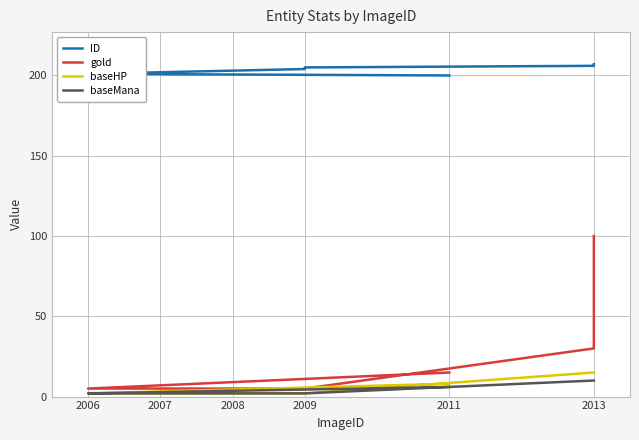

Count the number of categories in the chart.

8